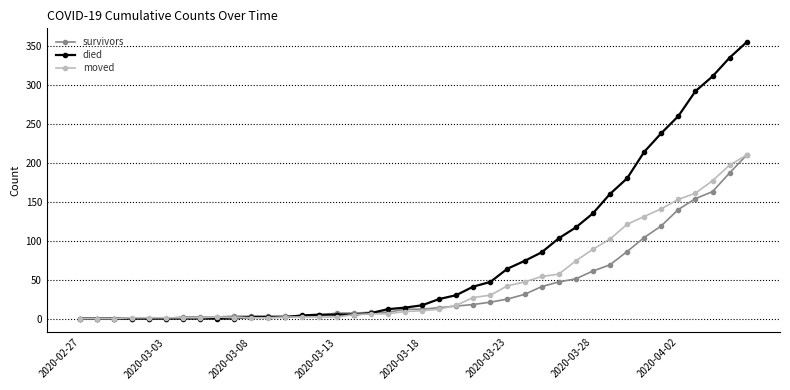

What is the sum of all died values?

3141